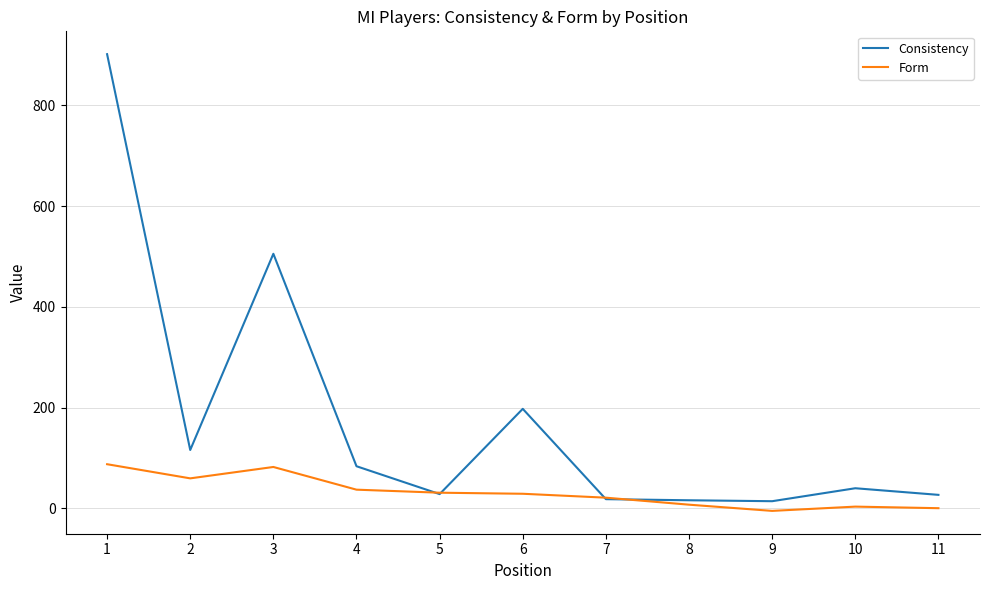

The value of Consistency at 10 is 40.1. True or false?

True